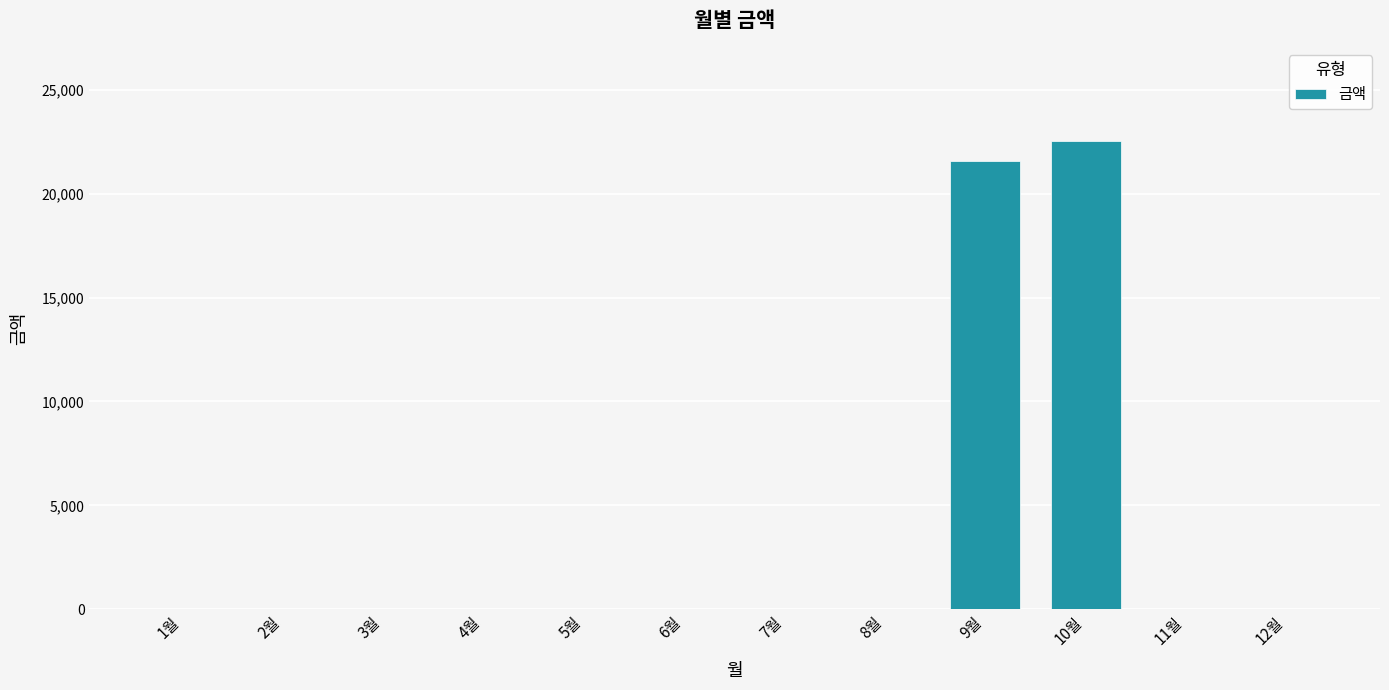

Reading left to right, extract all data points from this chart.

0	0	0	0	0	0	0	0	21580	22510	0	0